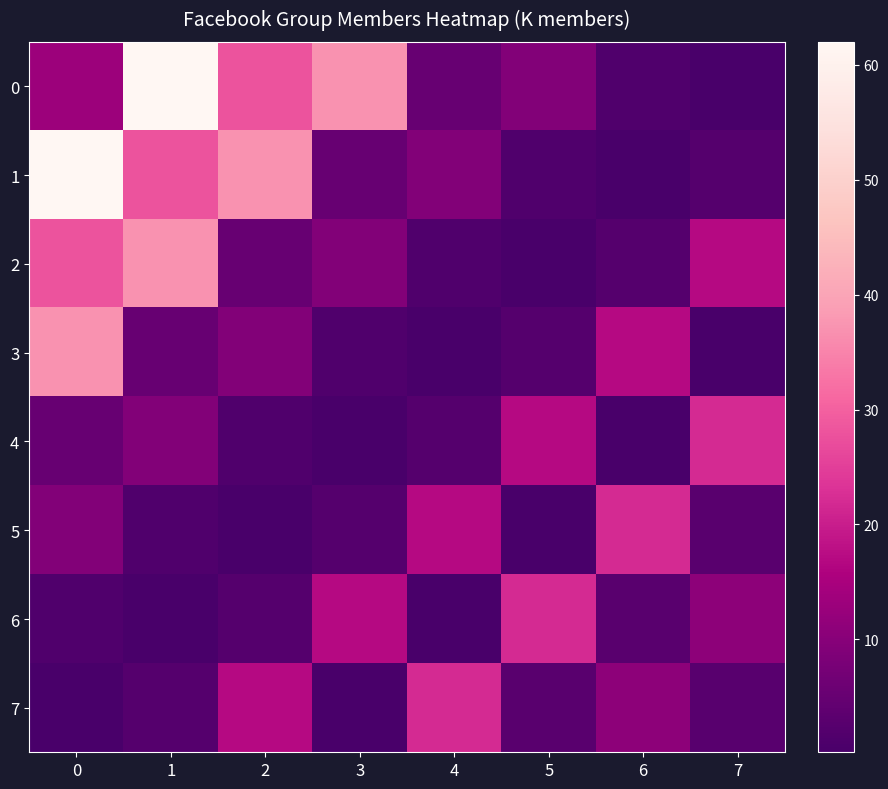

Reading right to left, transcribe all the data shown in this chart.

0: 7=0.2	6=1.6	5=9.2	4=5.2	3=37.0	2=28.0	1=62.0	0=13.0
1: 7=2.2	6=0.2	5=1.6	4=9.2	3=5.2	2=37.0	1=28.0	0=62.0
2: 7=17.0	6=2.2	5=0.2	4=1.6	3=9.2	2=5.2	1=37.0	0=28.0
3: 7=0.2	6=17.0	5=2.2	4=0.2	3=1.6	2=9.2	1=5.2	0=37.0
4: 7=22.0	6=0.2	5=17.0	4=2.2	3=0.2	2=1.6	1=9.2	0=5.2
5: 7=2.9	6=22.0	5=0.2	4=17.0	3=2.2	2=0.2	1=1.6	0=9.2
6: 7=11.0	6=2.9	5=22.0	4=0.2	3=17.0	2=2.2	1=0.2	0=1.6
7: 7=2.7	6=11.0	5=2.9	4=22.0	3=0.2	2=17.0	1=2.2	0=0.2